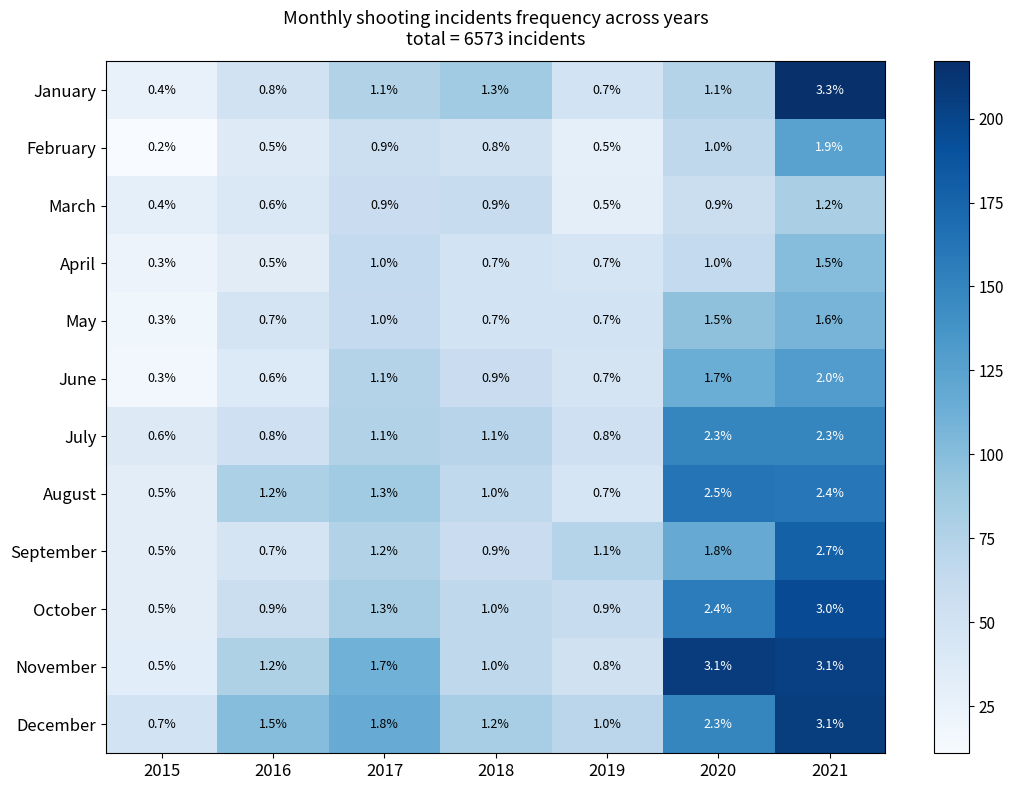

Between 2019 and 2020, which series saw the biggest shift?

November